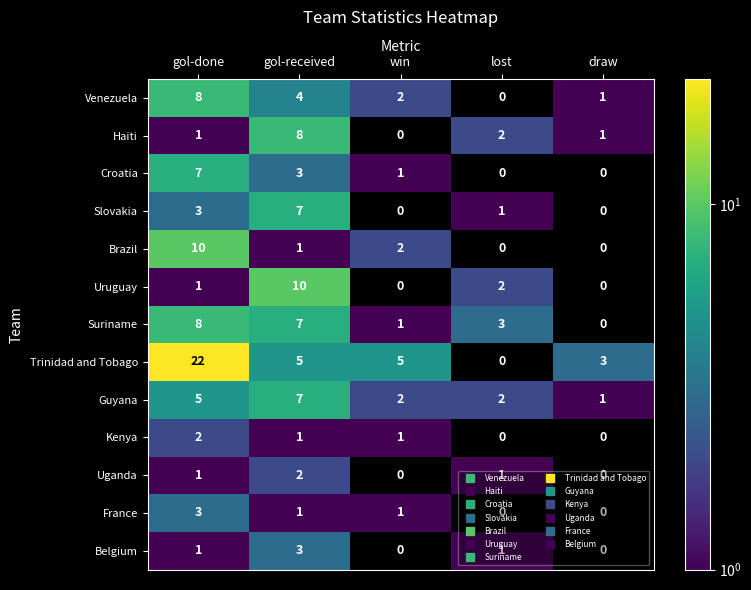

Which category has the highest value across all series?

gol-done